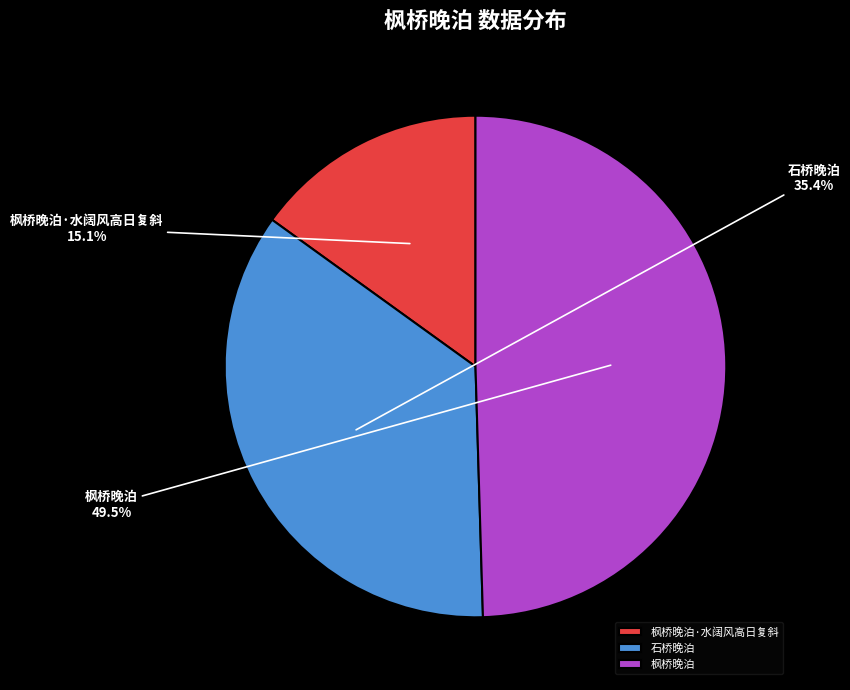

How many slices are in this pie chart?

3